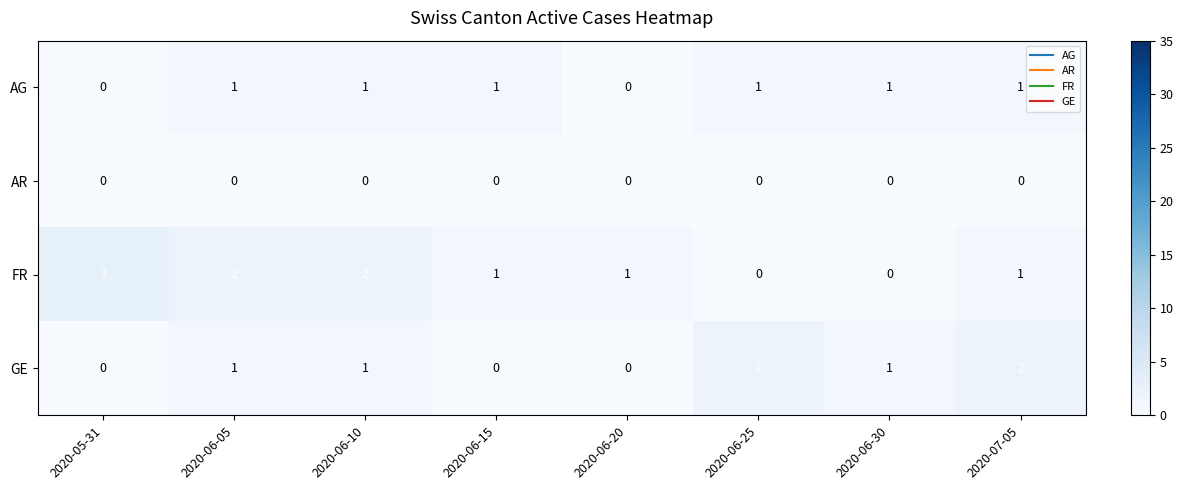

How many categories are shown in the chart?

8